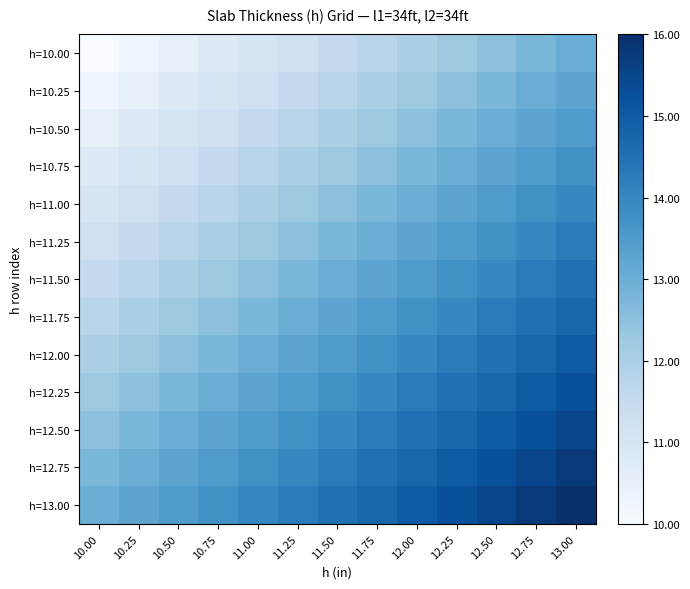

At which category is the sum across all series the highest?

13.00